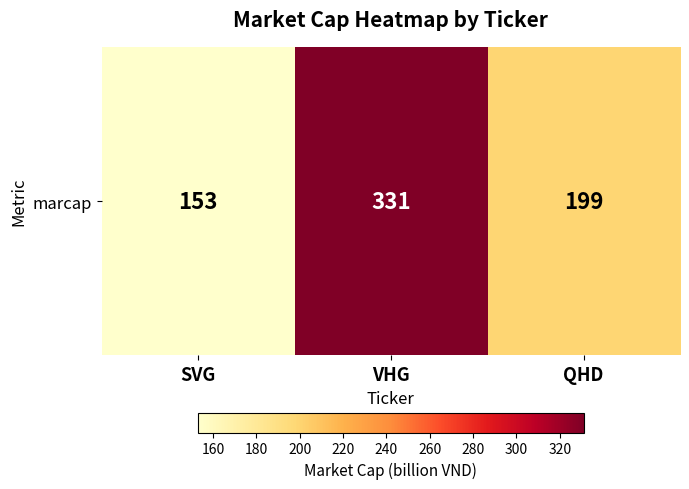

Approximately how many times larger is the value at QHD compared to VHG?

0.6